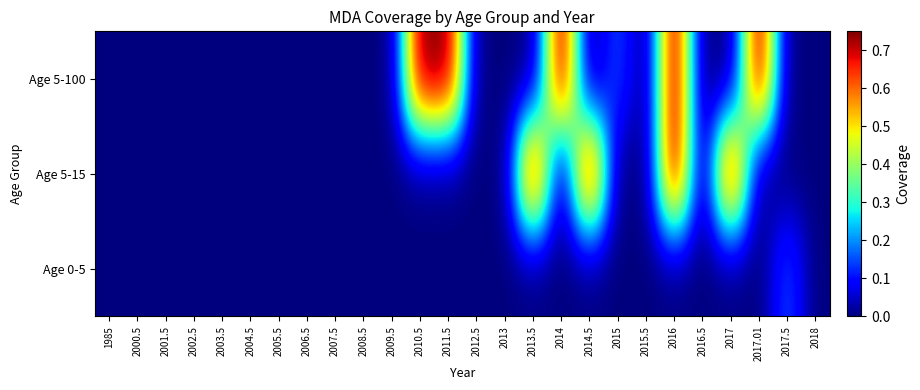

Between 2001.5 and 2017, which is larger?

2001.5